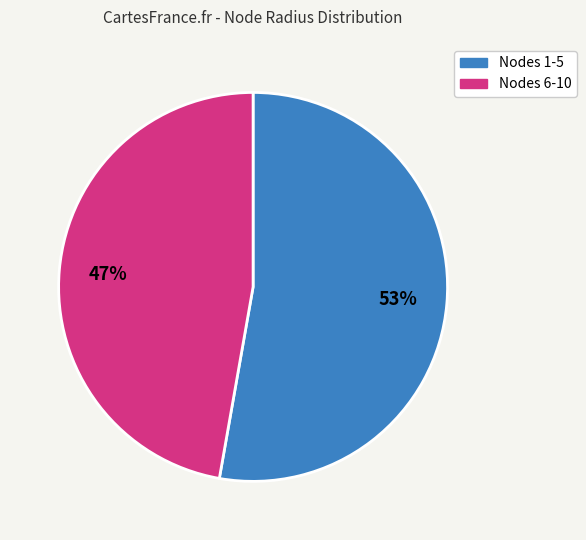

Is there a majority slice in this chart?

Yes